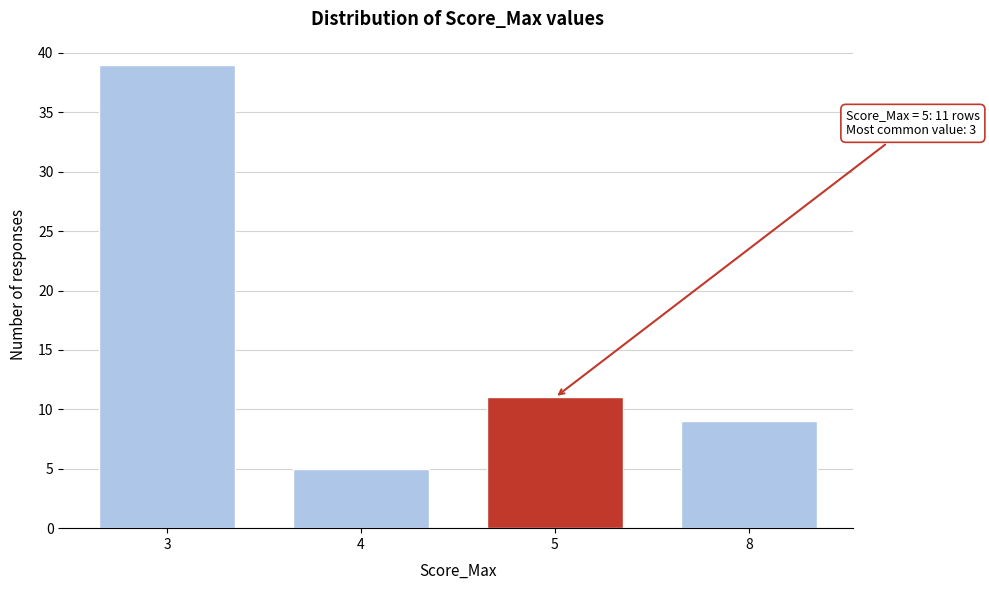

Reading left to right, what are all the values shown in this chart?

39	5	11	9